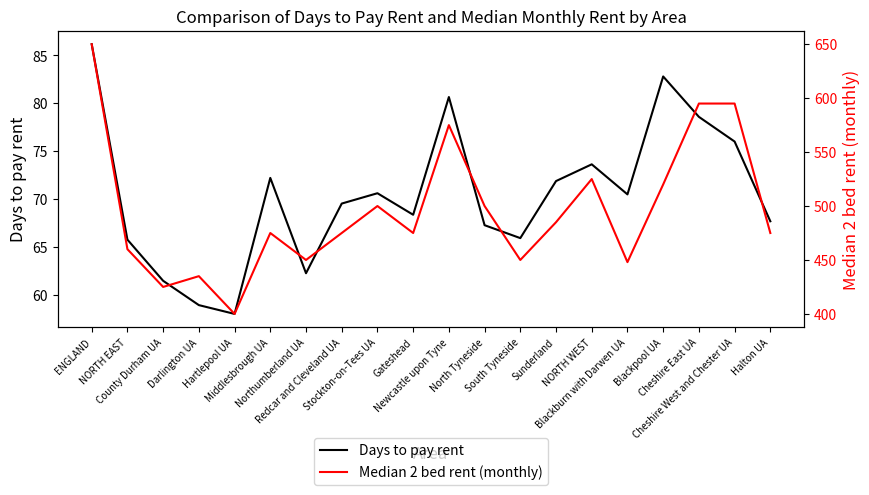

What is the sum of the Days to pay rent values at Stockton-on-Tees UA and NORTH WEST?

144.2